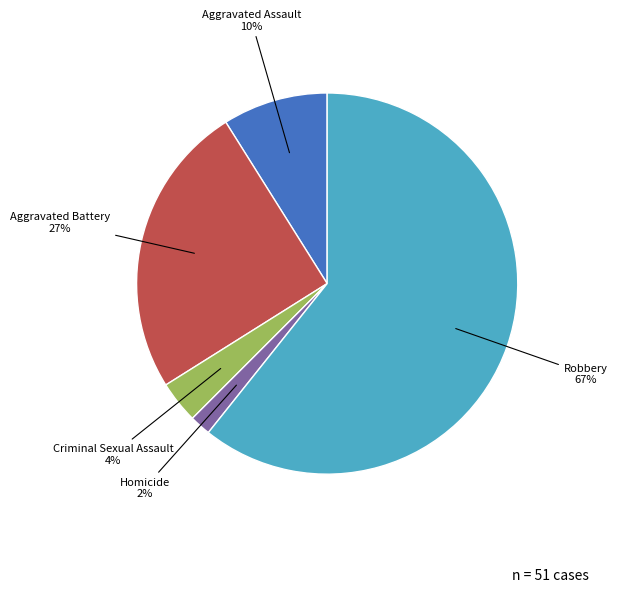

Rank the categories by value from lowest to highest.

Homicide, Criminal Sexual Assault, Aggravated Assault, Aggravated Battery, Robbery